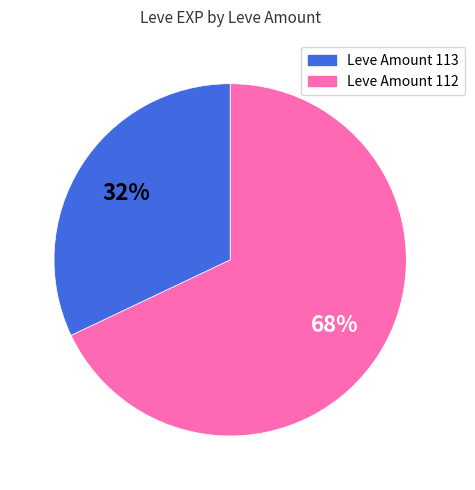

To the nearest percent, what is the difference between the largest and smallest slice percentages?

36%